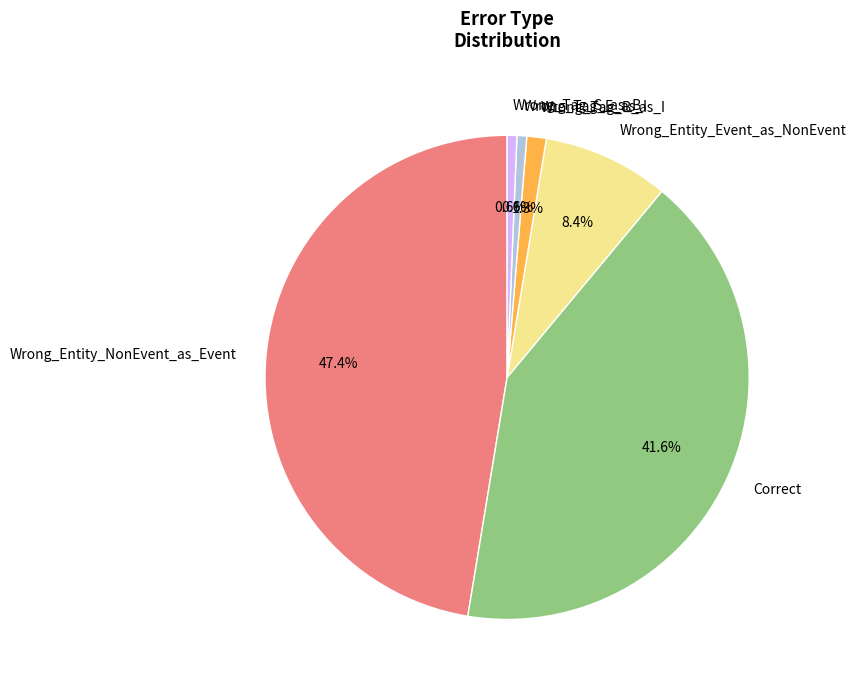

What percentage is the Wrong_Tag_B_as_I slice, to the nearest percent?

1%